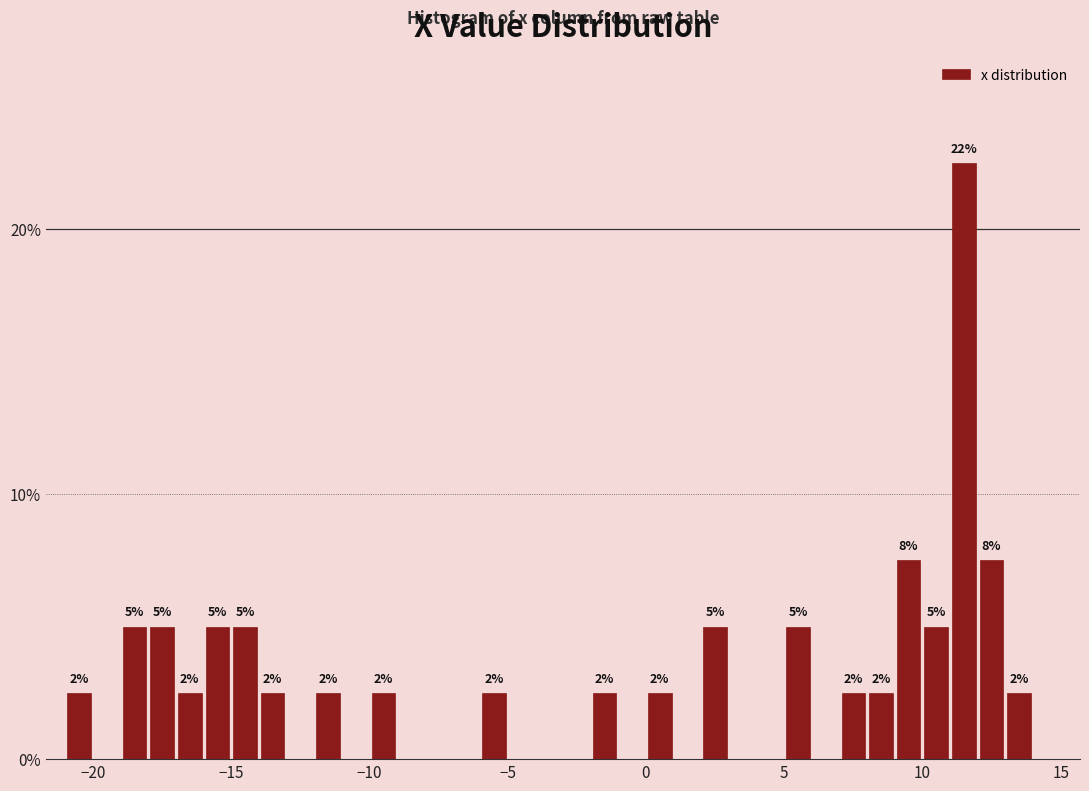

Around what value on the x-axis is the tallest bar? Give the approximate position of its centre, as read against the axis.

11.5